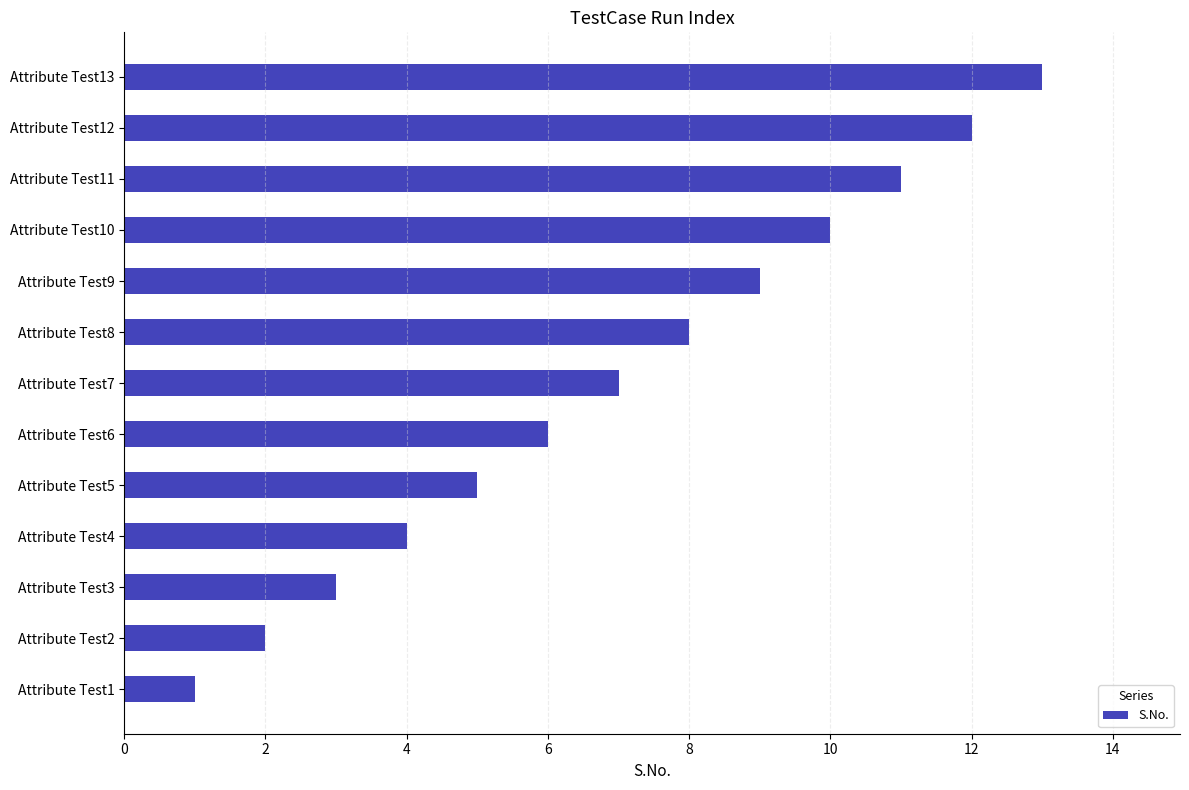

What is the change in value from Attribute Test9 to Attribute Test12?

+3